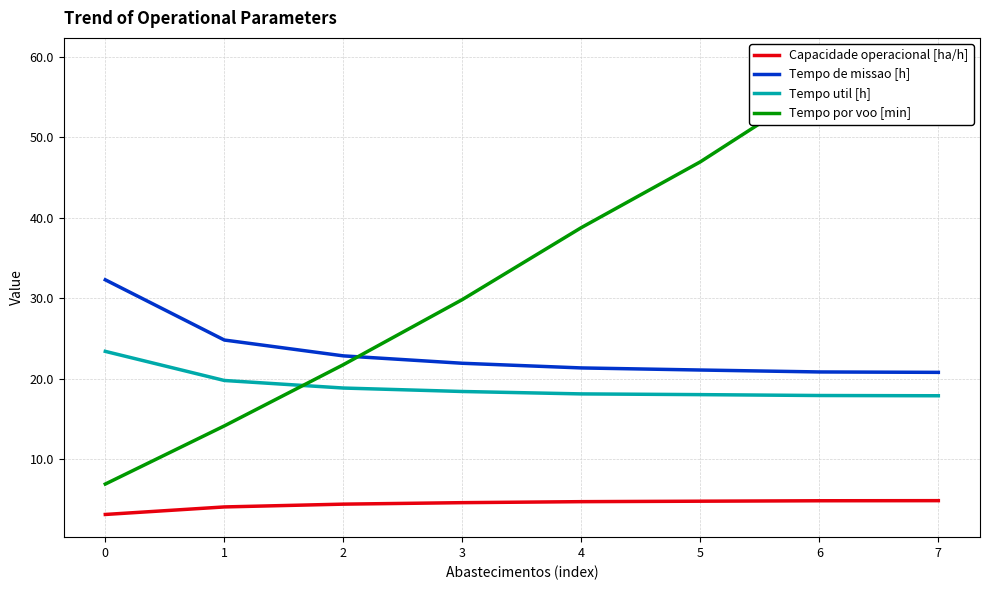

What value does the Tempo de missao [h] series have at 0?

32.3